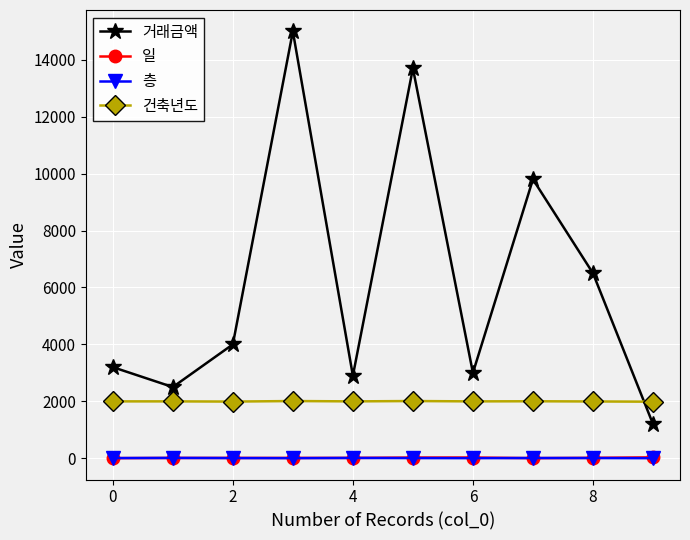

True or false: 일 and 거래금액 cross at least once.

False